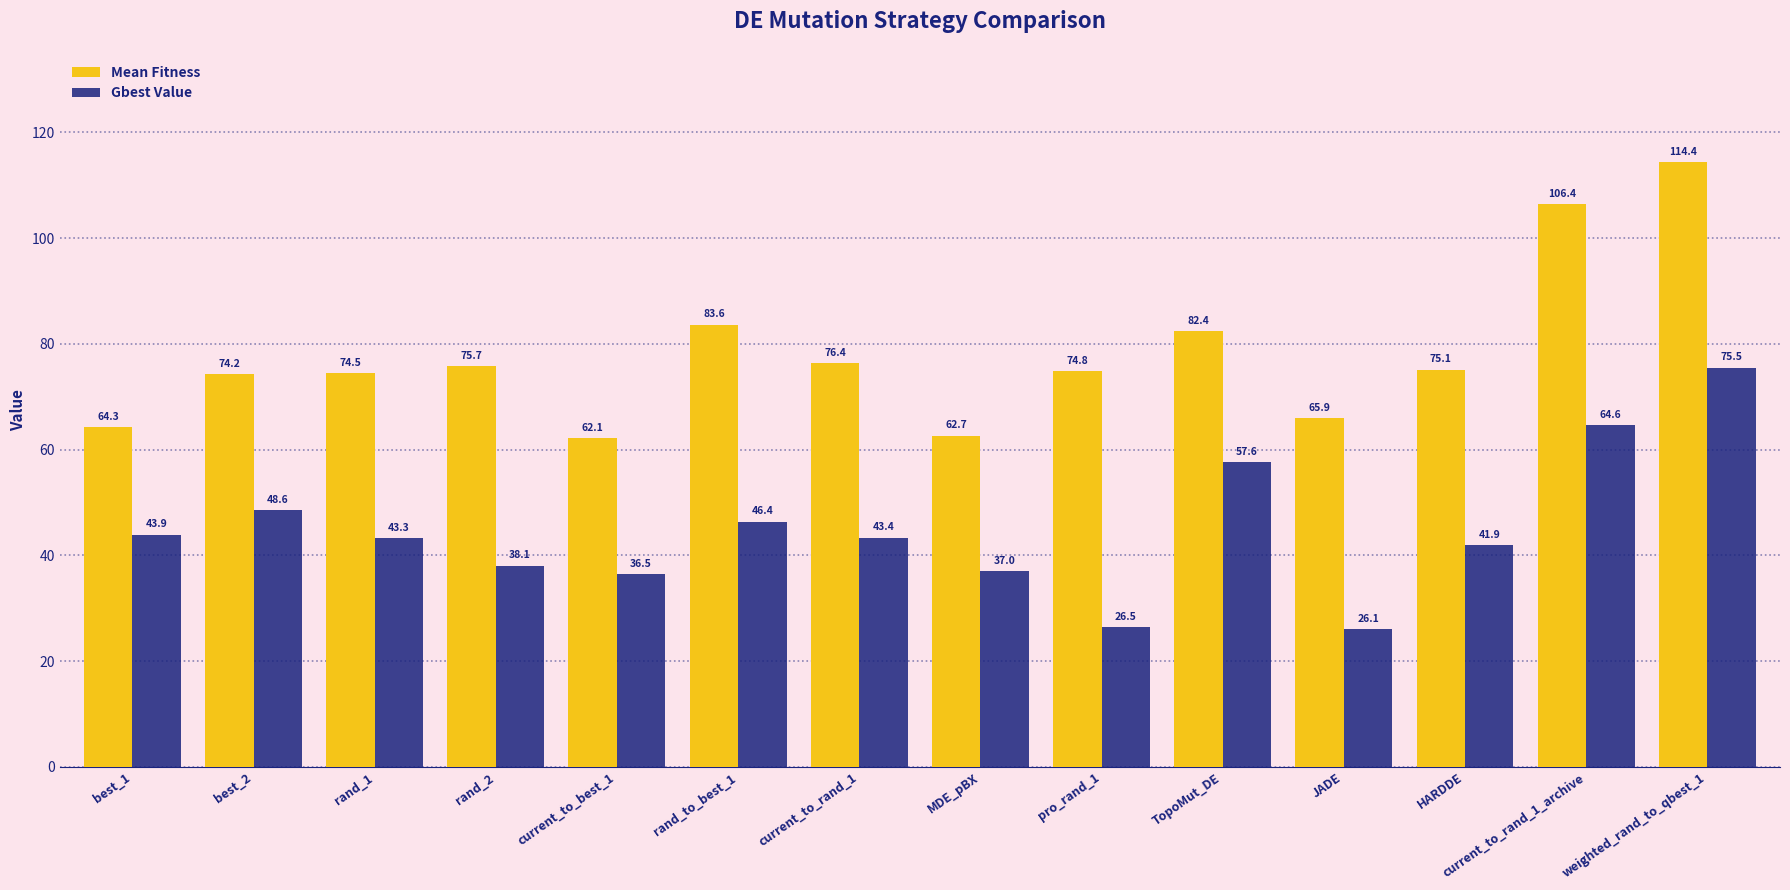

How many values in the Gbest Value series exceed 43?

8